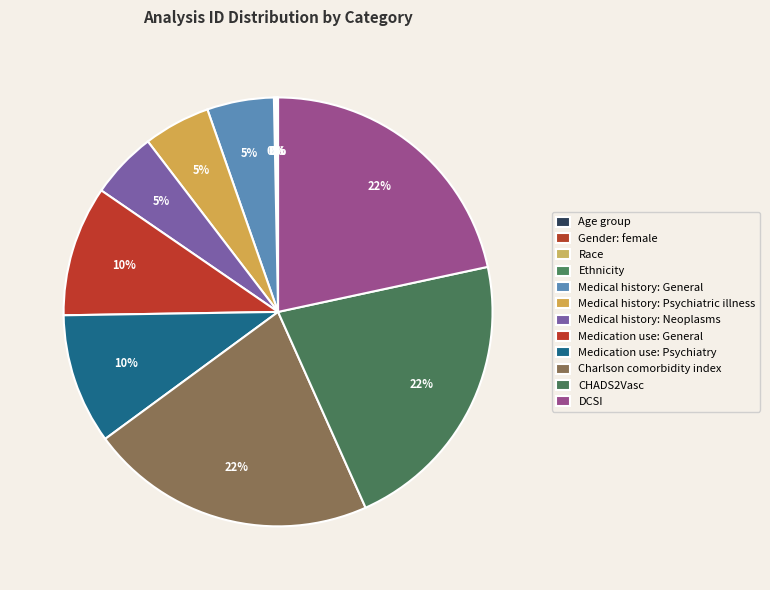

Does DCSI account for over 50% of the chart?

No